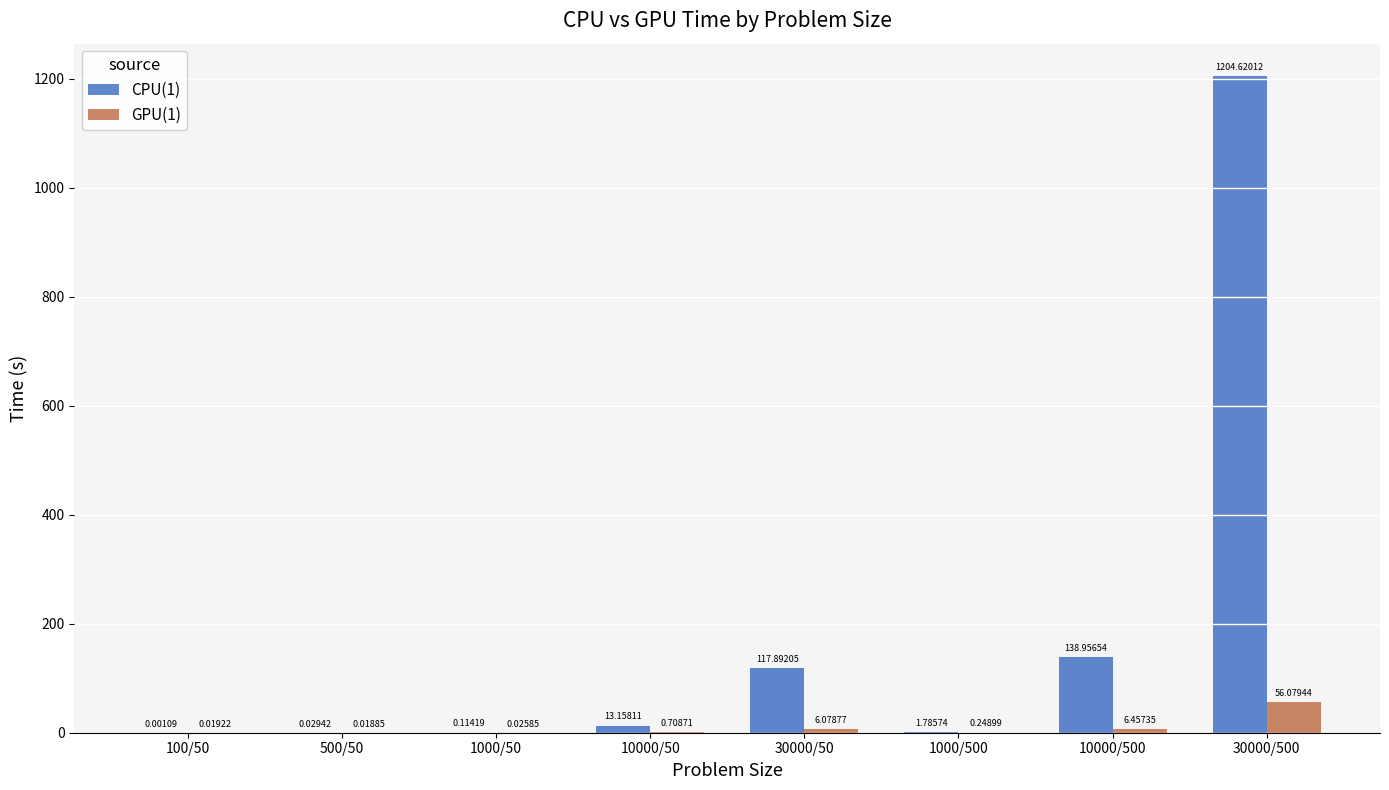

Which series changed the most between 100/50 and 10000/50?

CPU(1)